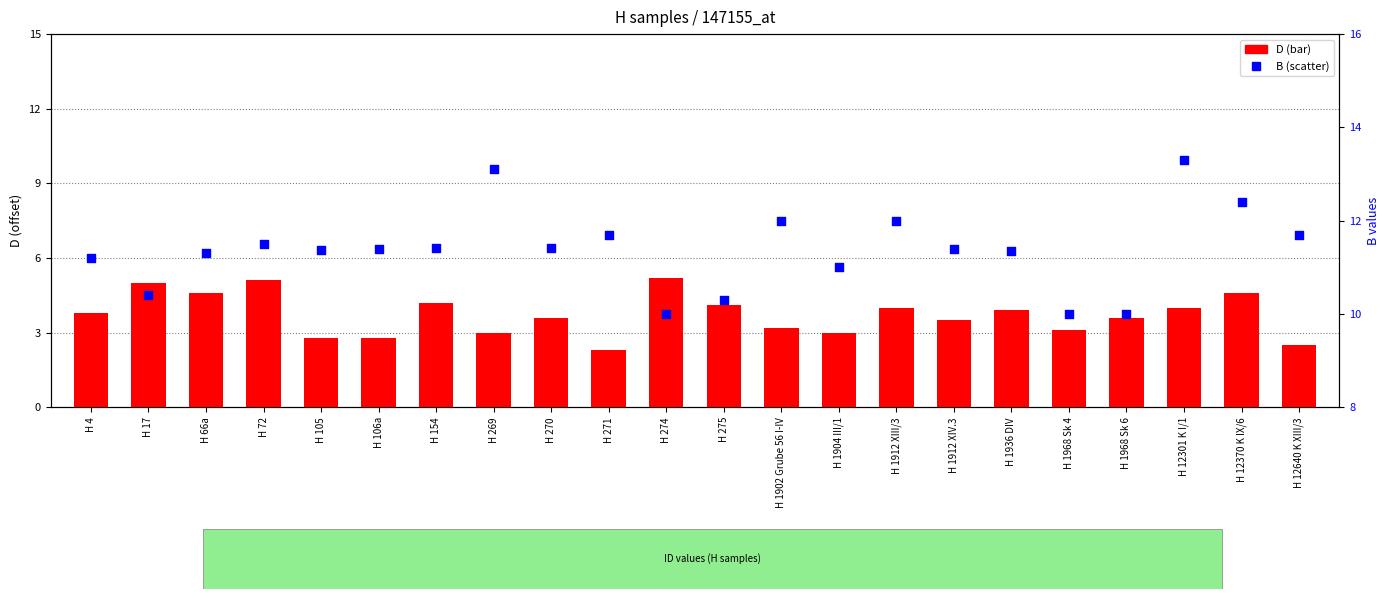

At how many categories does at least one series exceed 3?

22